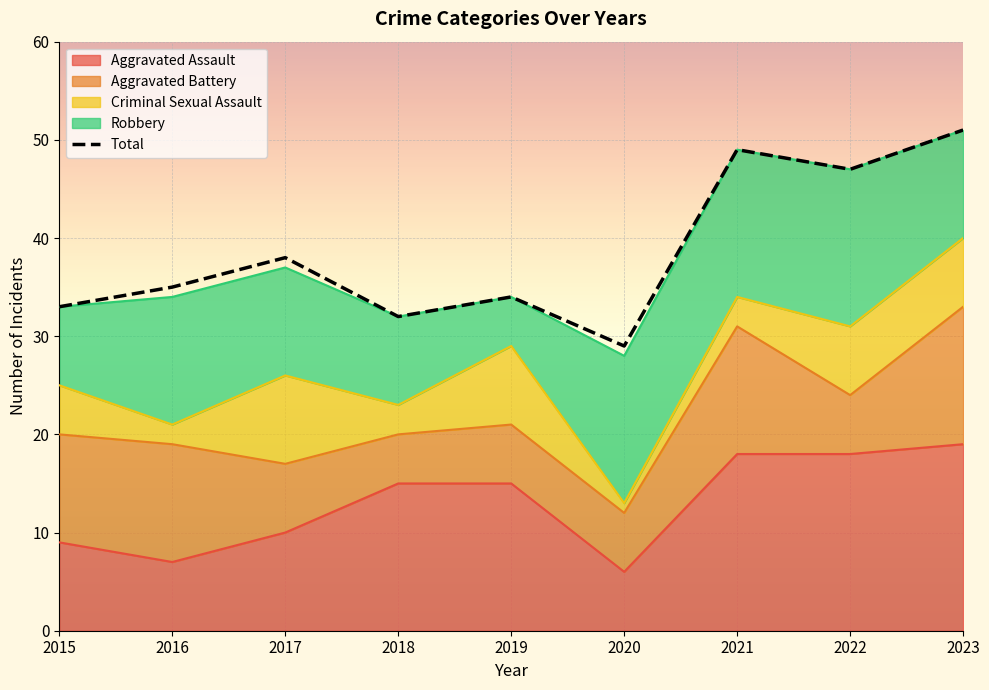

What is the value of the 2nd point from the left?

35